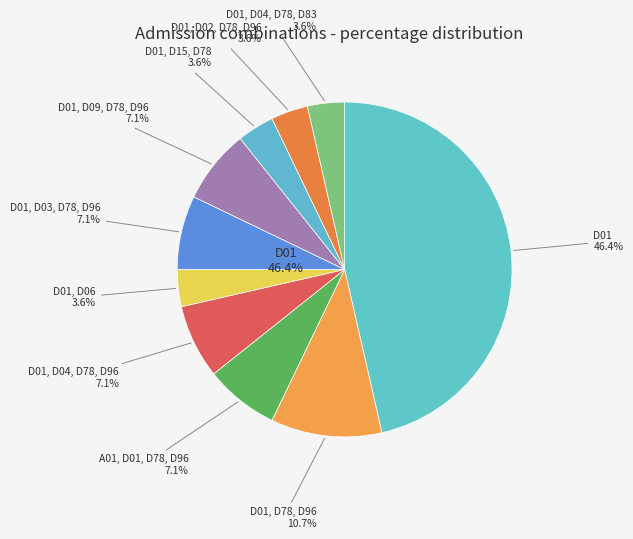

Which category has the biggest portion of the pie?

D01